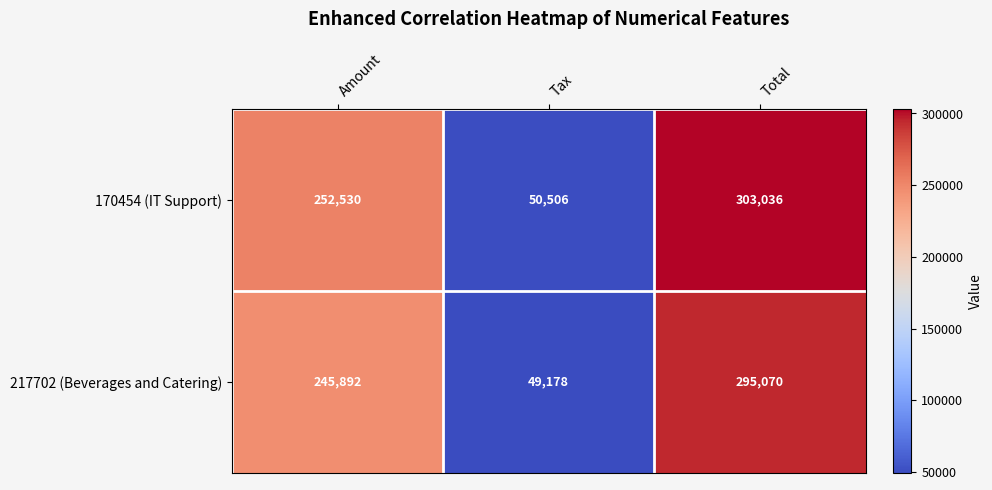

True or false: 217702 (Beverages and Catering) has a value of 185901 at Total.

False